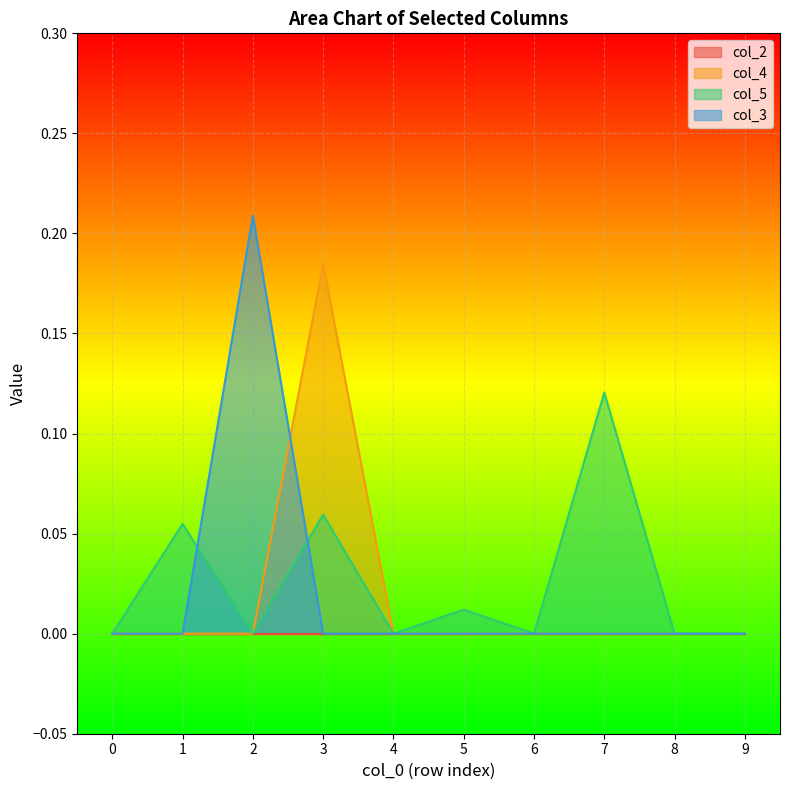

How many values in the col_3 series exceed 0?

1